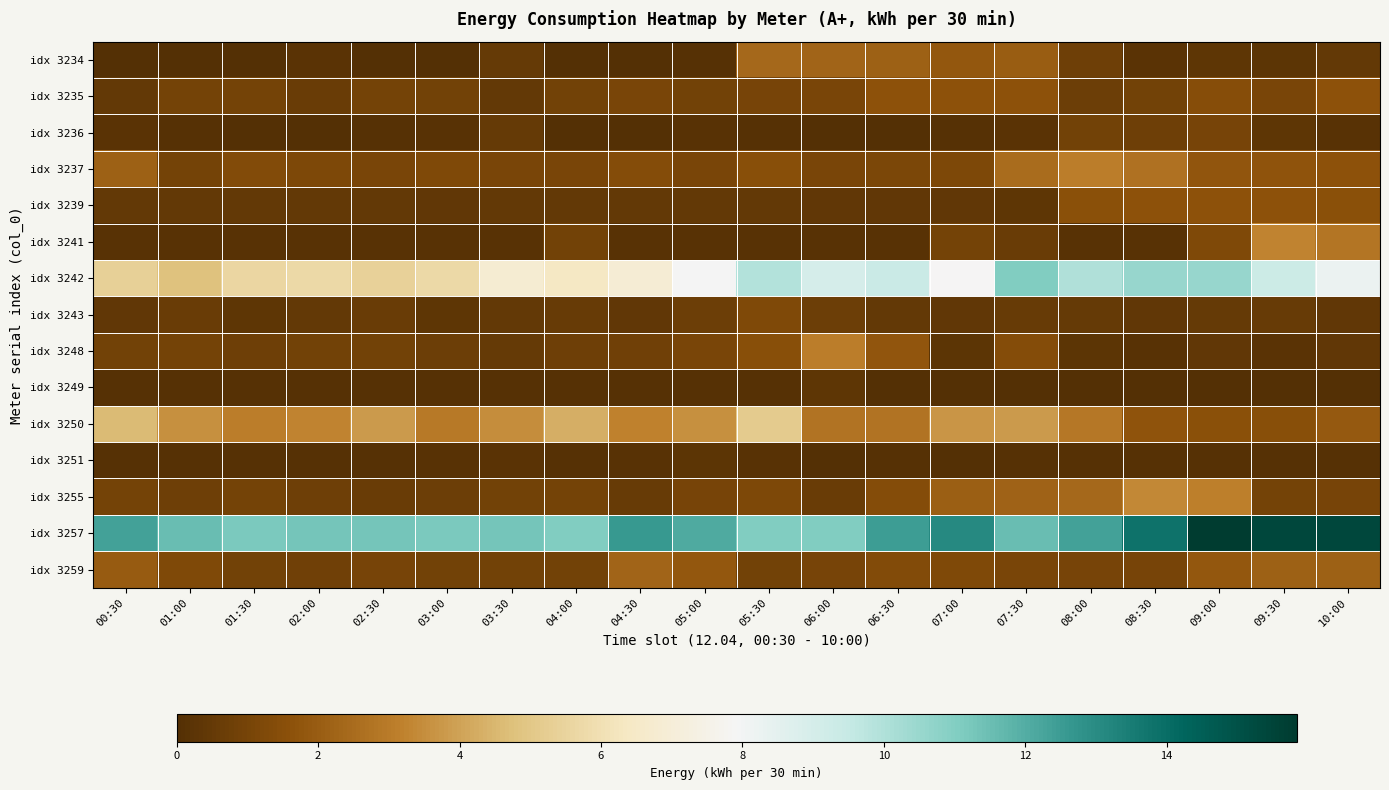

Between 10:00 and 05:00, which is larger?

10:00